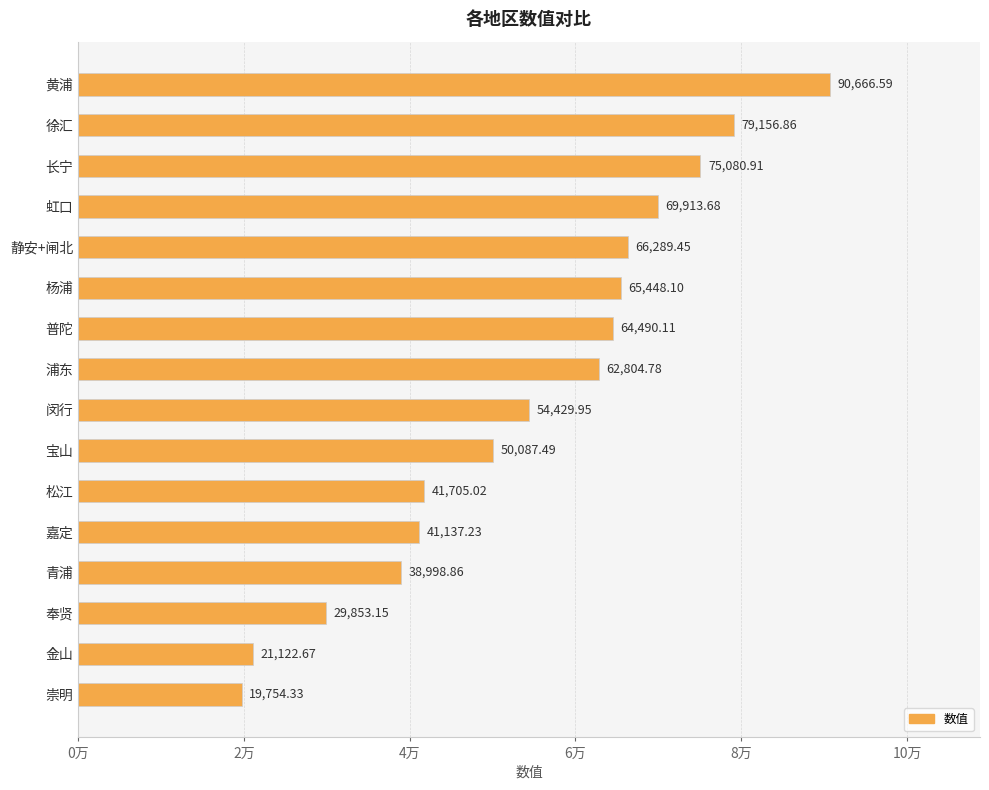

What is the average value?

54433.7